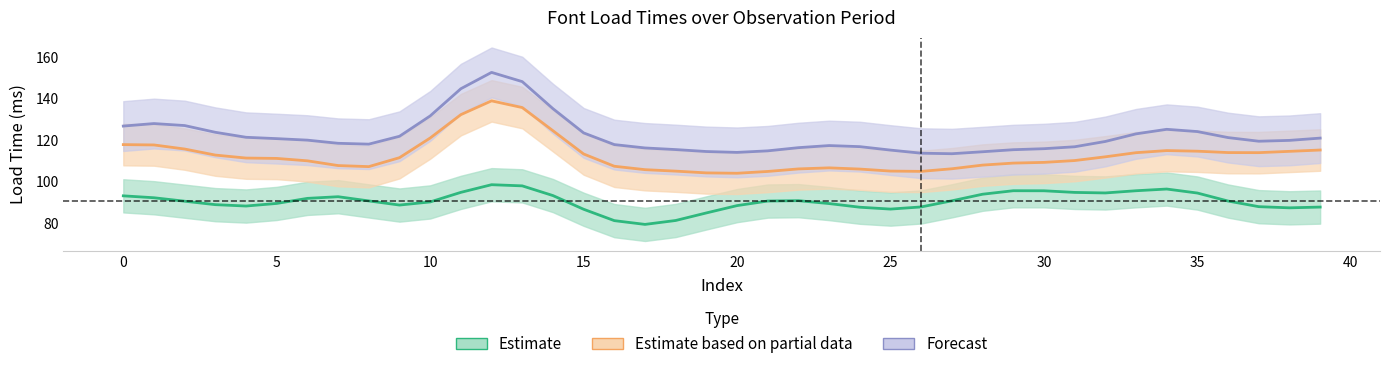

True or false: AVG SourceSans Load Time and AVG Montserrat Load Time intersect in this chart.

False